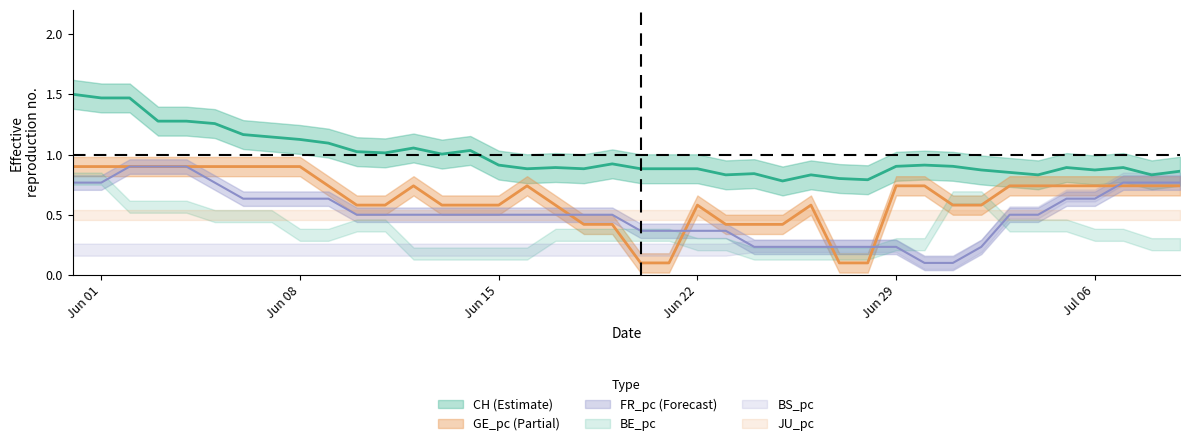

True or false: CH and FR_pc cross at least once.

False